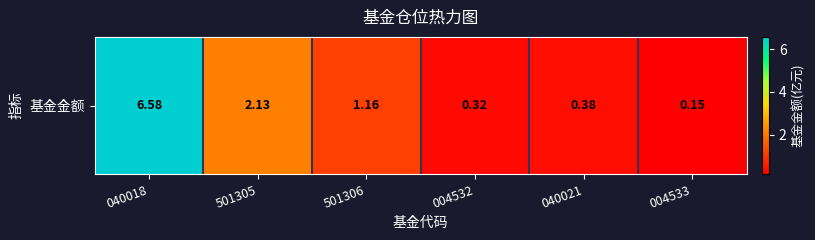

Between 501305 and 501306, which is larger?

501305